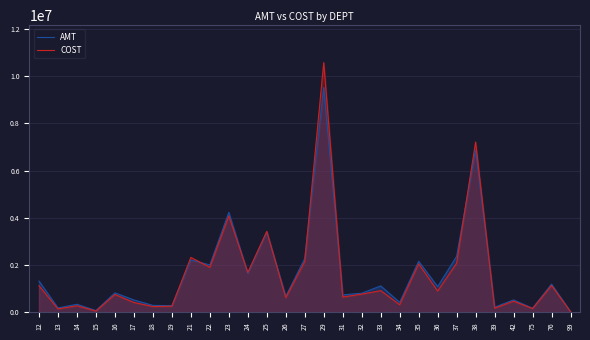

List the labels in order of AMT value, largest first.

29, 38, 23, 25, 37, 27, 21, 35, 22, 24, 12, 76, 33, 36, 16, 32, 31, 26, 42, 17, 34, 14, 18, 19, 39, 13, 75, 15, 99